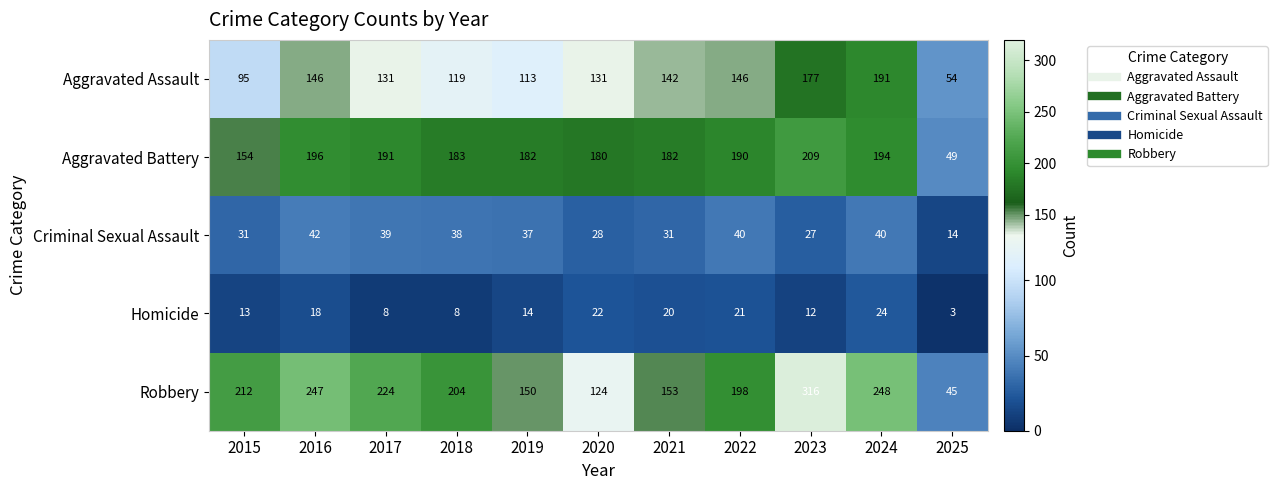

How many data points in Robbery are less than 204?

5